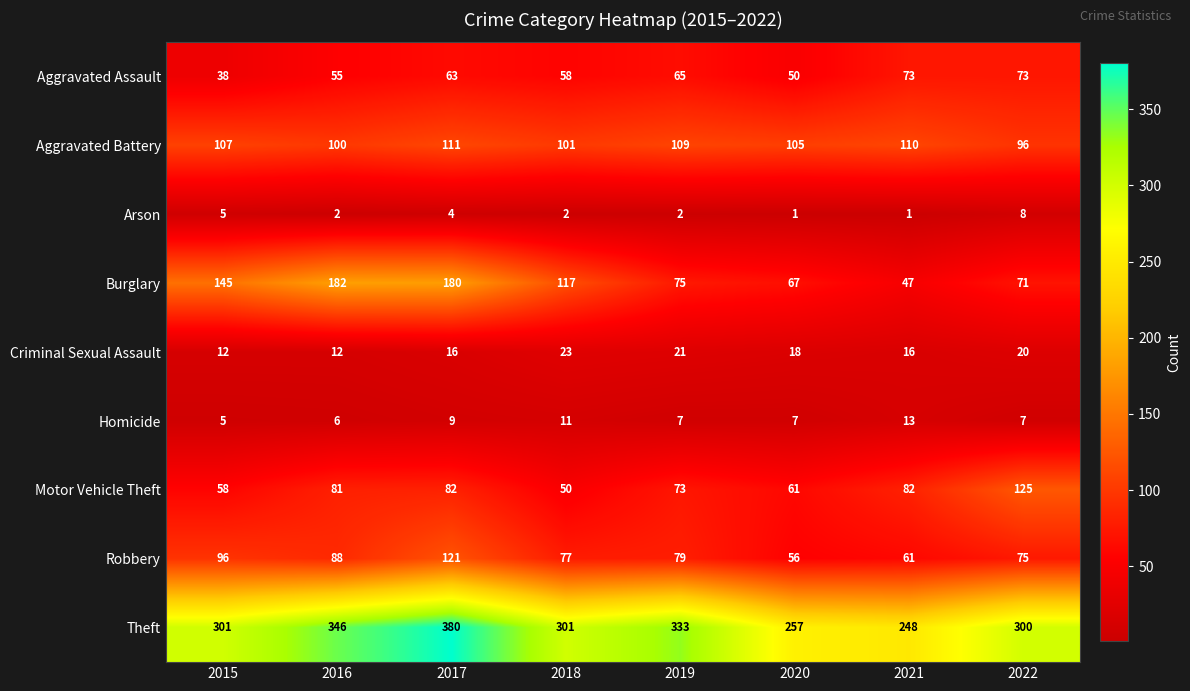

At how many categories does at least one series exceed 236?

8